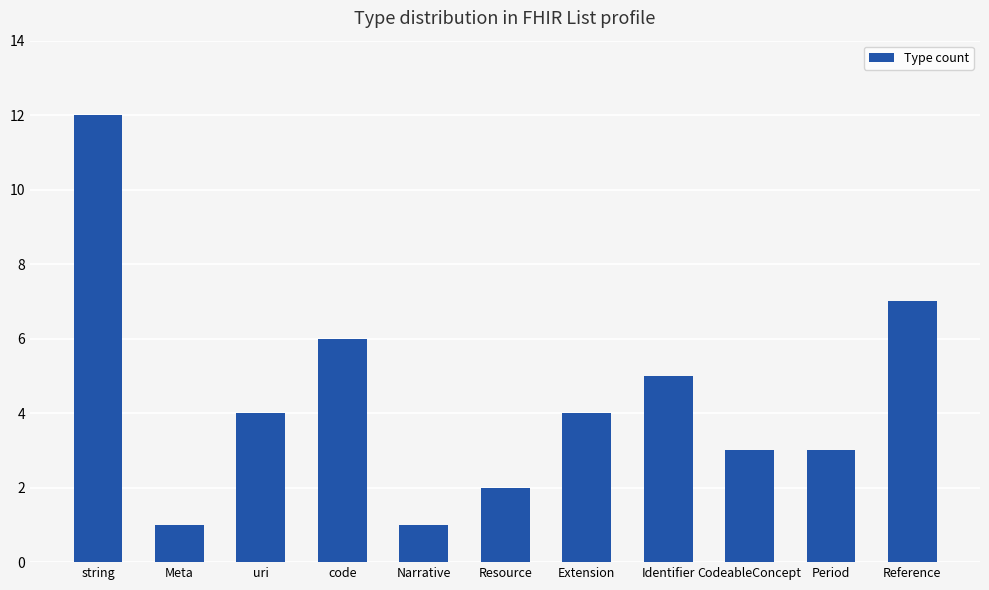

How many data points are less than 4?

5